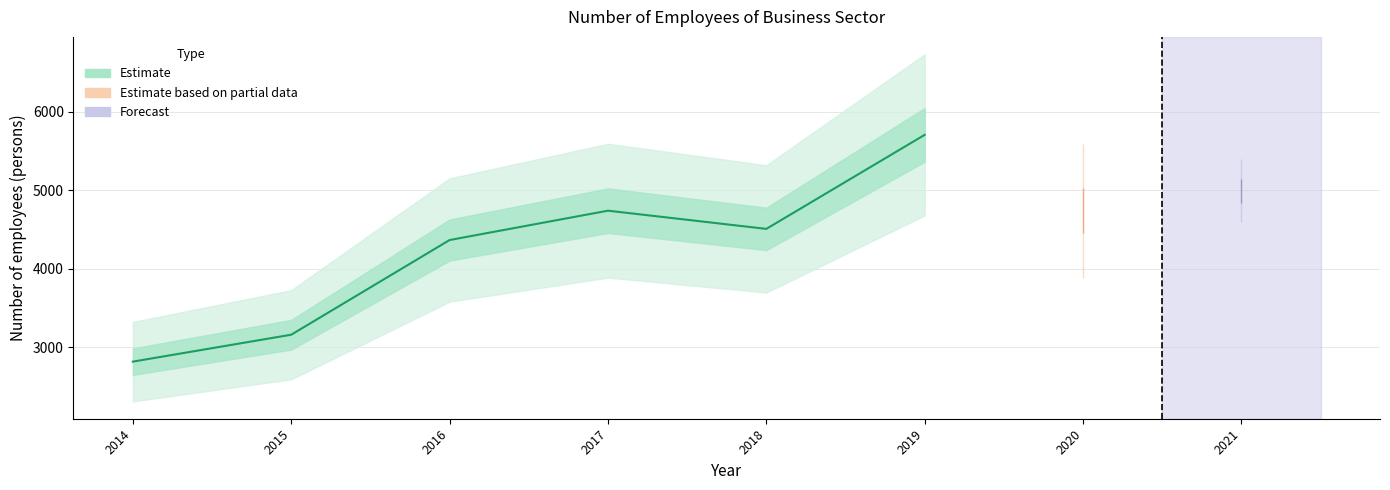

What is the difference between the maximum and second lowest values?

2548